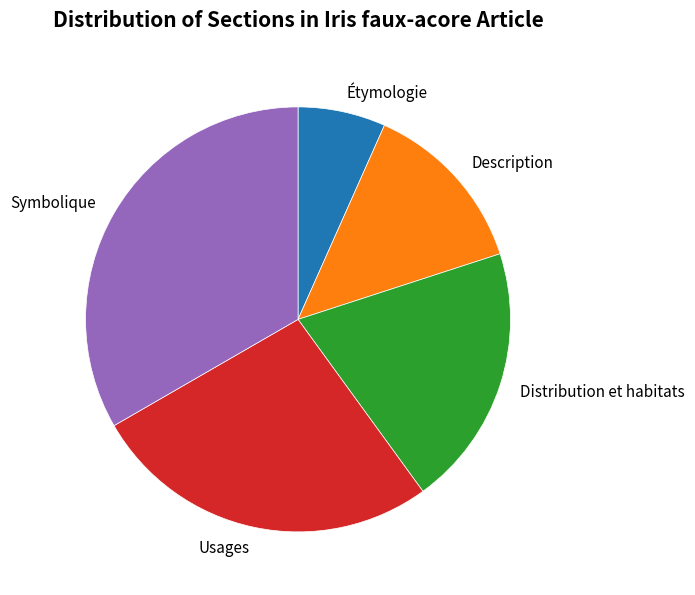

Which category has the biggest portion of the pie?

Symbolique